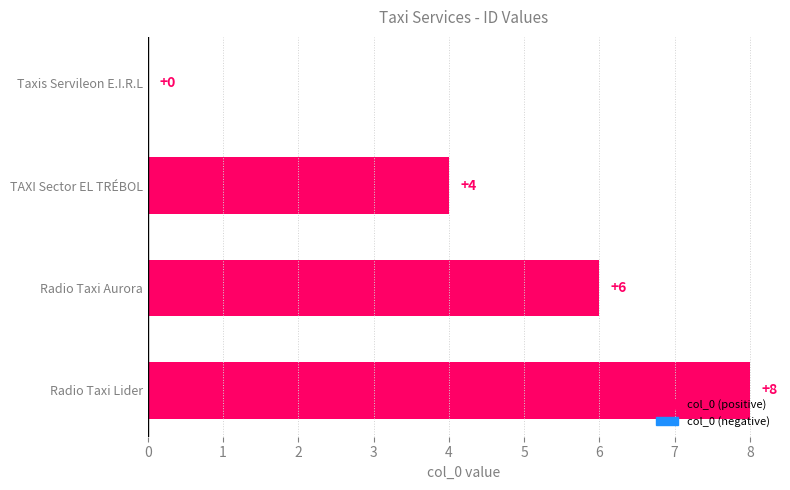

What is the maximum value shown in the chart?

8